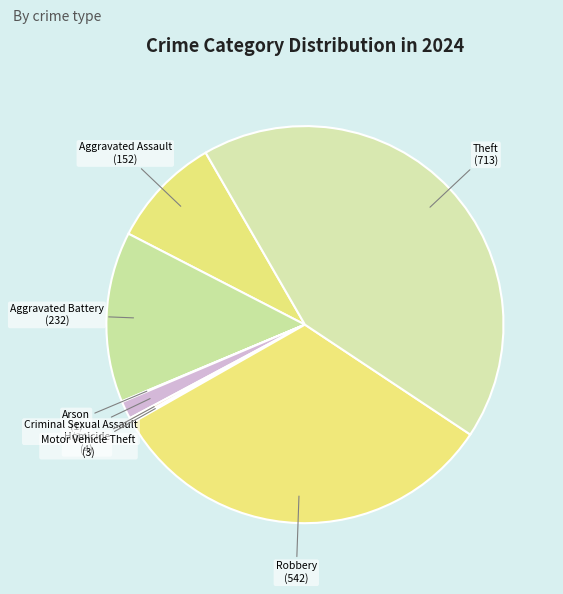

Which slice is the largest?

Theft